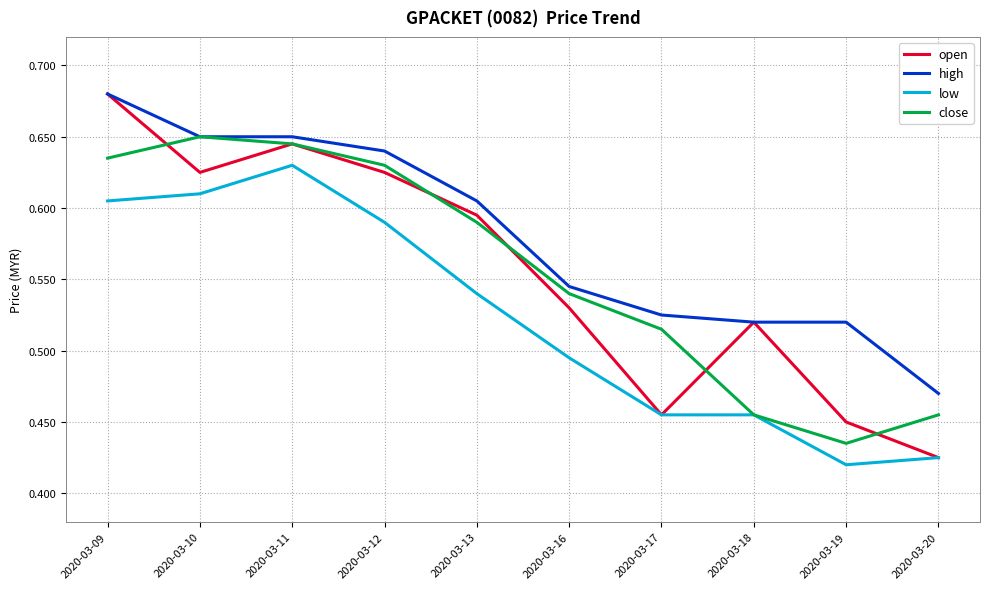

Which category has the lowest value in the open series?

2020-03-20